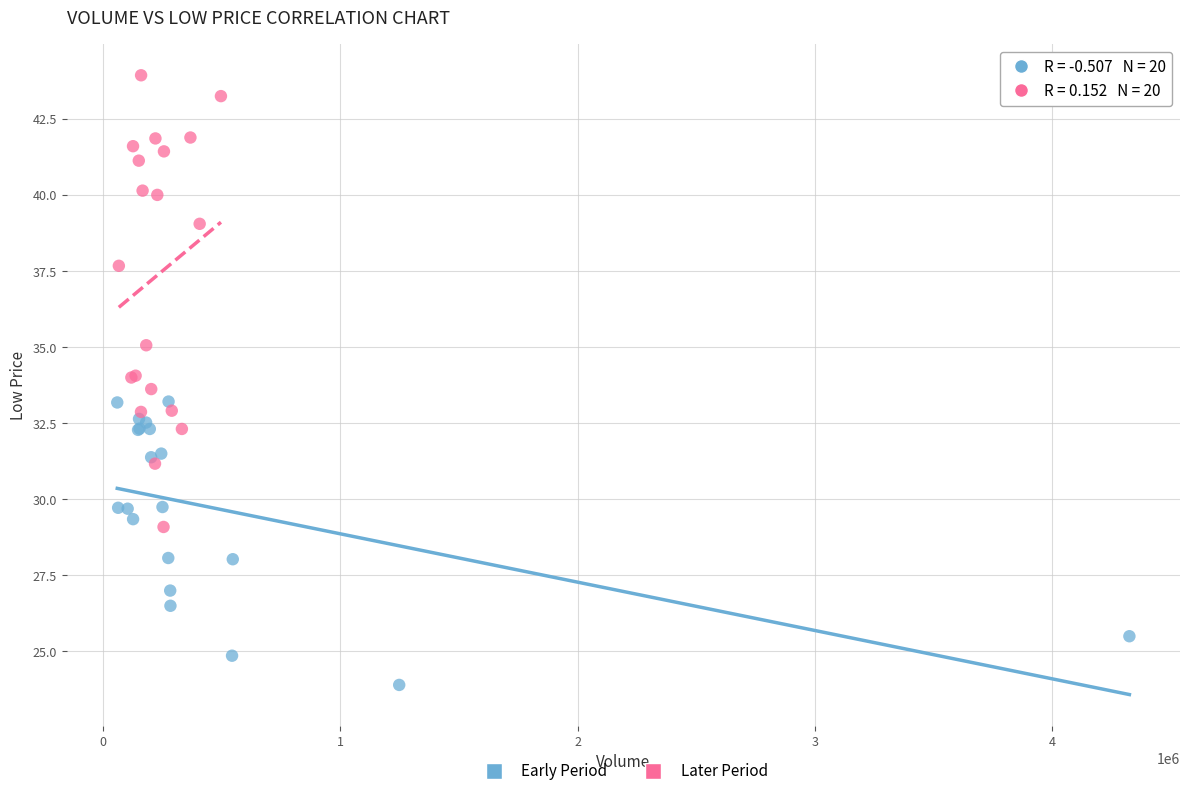

What are all the series names shown in the legend?

Early Period, Later Period